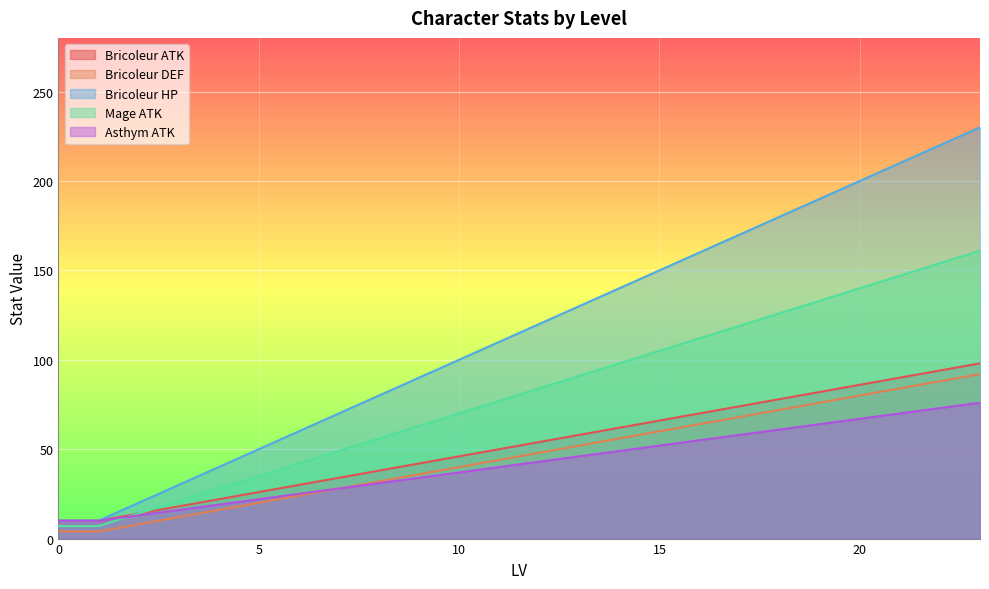

Between 5 and 23, which is larger?

23